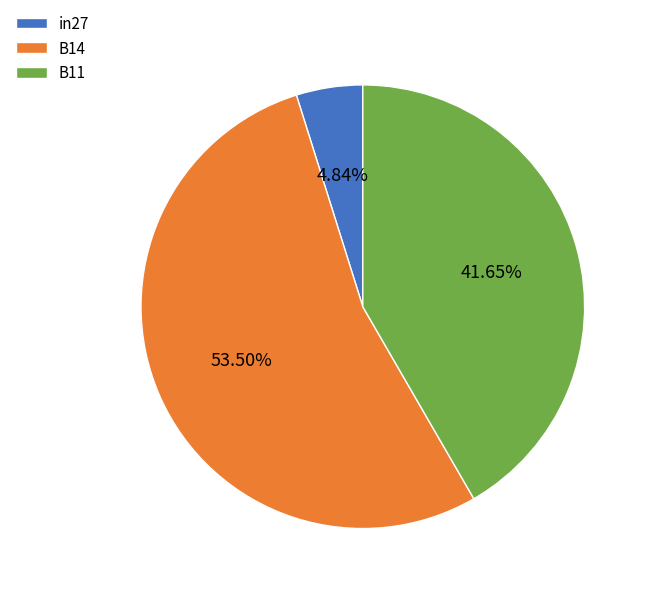

Which category accounts for the majority?

B14